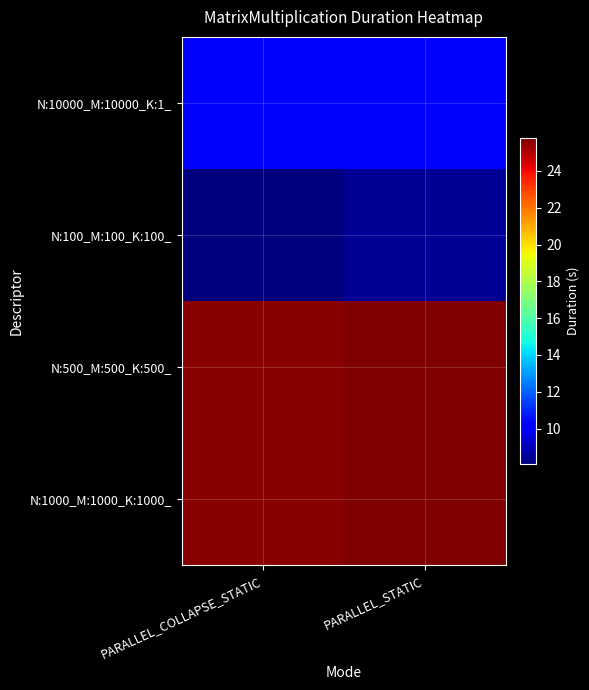

Reading right to left, transcribe all the data shown in this chart.

N:10000_M:10000_K:1_: PARALLEL_STATIC=10.2	PARALLEL_COLLAPSE_STATIC=10.2
N:100_M:100_K:100_: PARALLEL_STATIC=8.4	PARALLEL_COLLAPSE_STATIC=8.1
N:500_M:500_K:500_: PARALLEL_STATIC=25.7	PARALLEL_COLLAPSE_STATIC=25.6
N:1000_M:1000_K:1000_: PARALLEL_STATIC=25.8	PARALLEL_COLLAPSE_STATIC=25.6